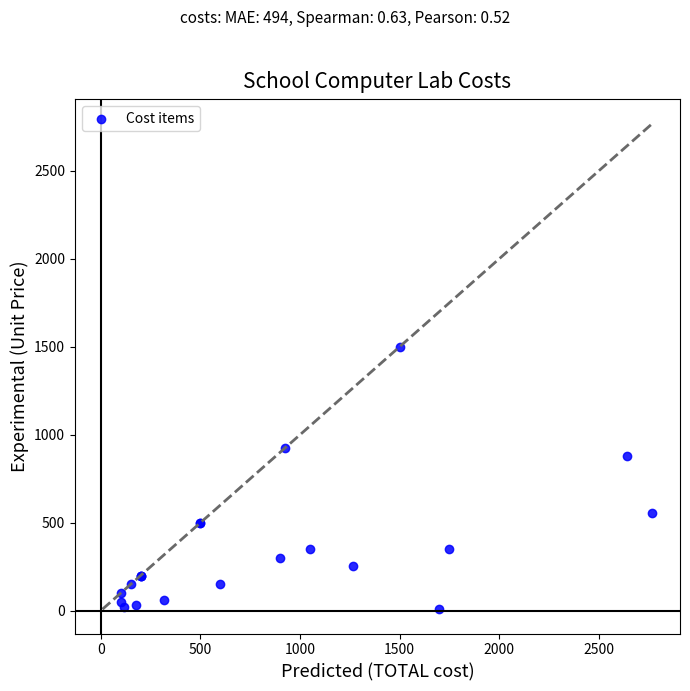

What Y value in the scatter plot is closest to 754?

880.0